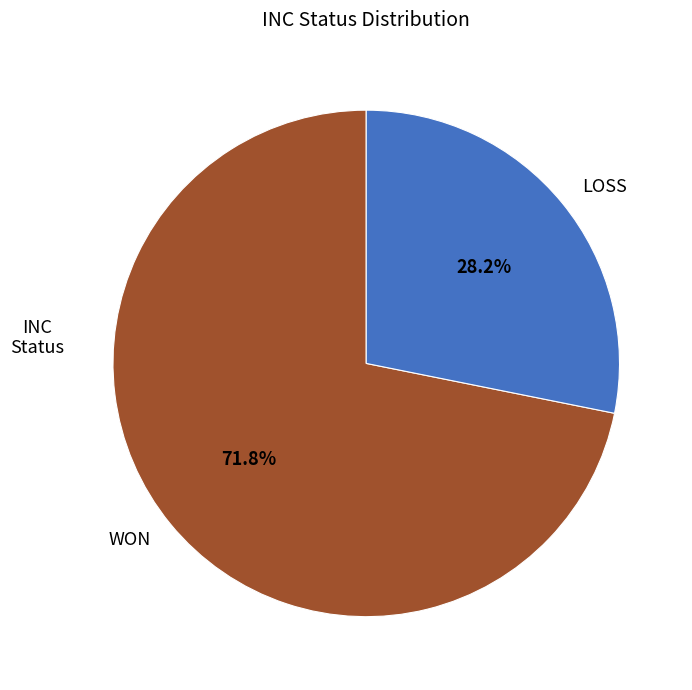

To the nearest percent, what is the difference between the WON and LOSS slice percentages?

44%